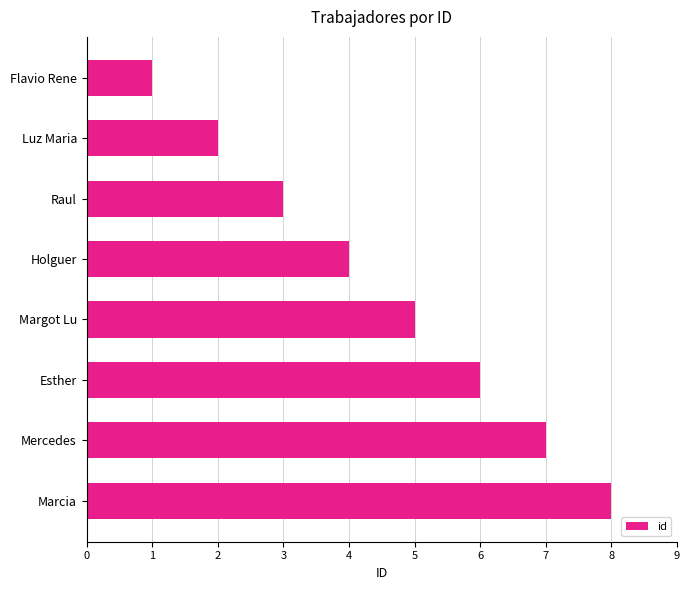

What is the sum of all values?

36